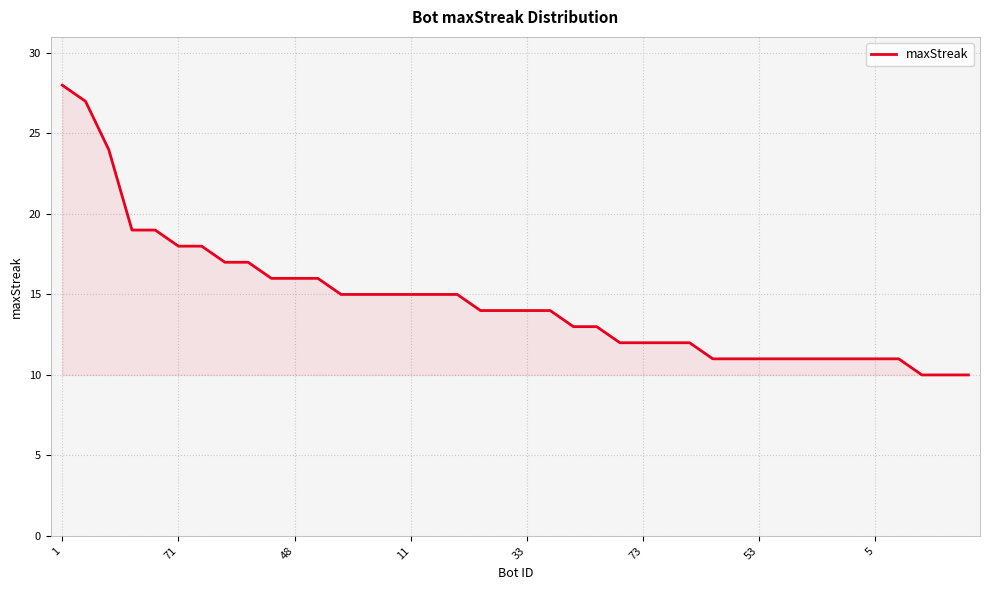

What is the difference between the maximum and minimum values?

18